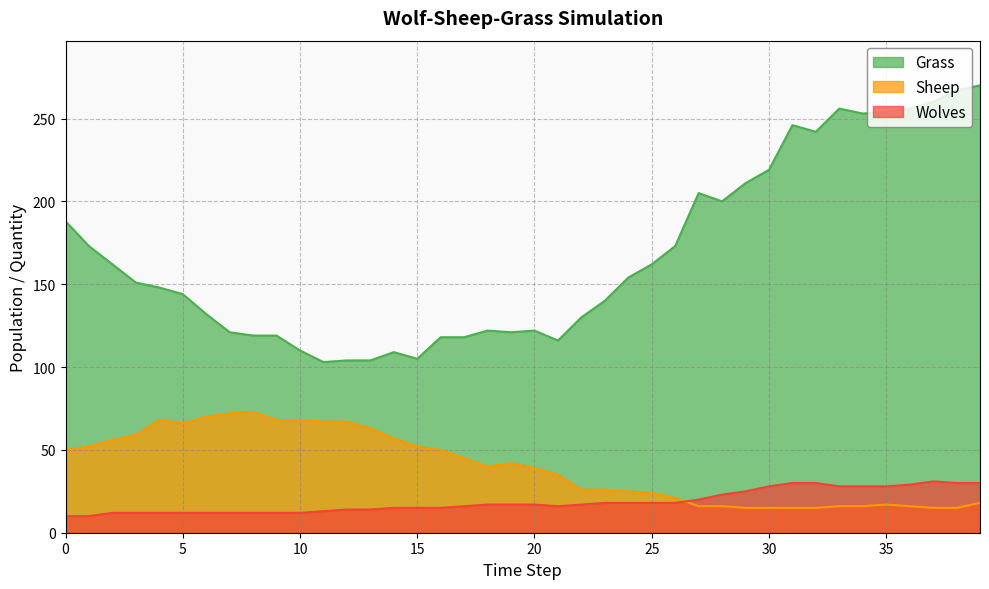

Reading left to right, what are all the values shown in this chart?

Grass: 188	173	162	151	148	144	132	121	119	119	110	103	104	104	109	105	118	118	122	121	122	116	130	140	154	162	173	205	200	211	219	246	242	256	253	254	256	260	267	270
Sheep: 50	52	56	59	68	66	70	72	73	68	68	67	67	63	57	52	50	45	40	42	39	35	26	26	25	24	21	16	16	15	15	15	15	16	16	17	16	15	15	18
Wolves: 10	10	12	12	12	12	12	12	12	12	12	13	14	14	15	15	15	16	17	17	17	16	17	18	18	18	18	20	23	25	28	30	30	28	28	28	29	31	30	30